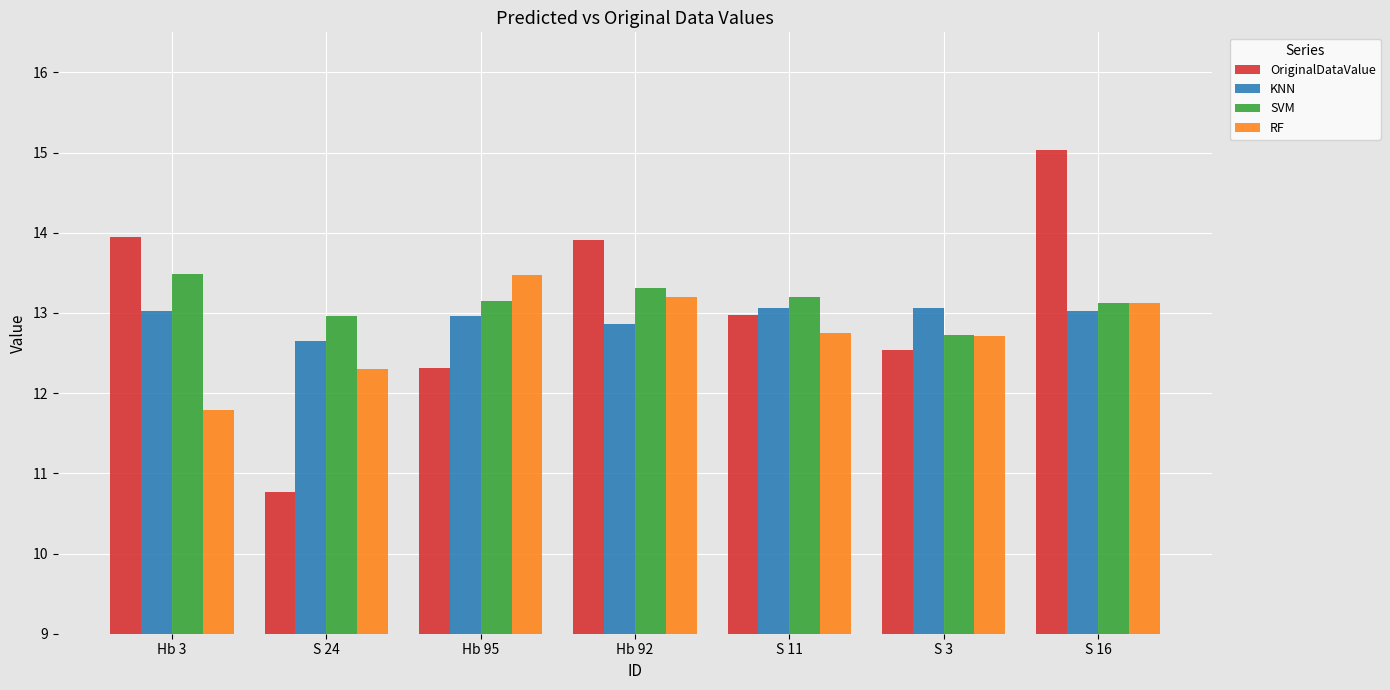

At how many categories does at least one series exceed 13?

6